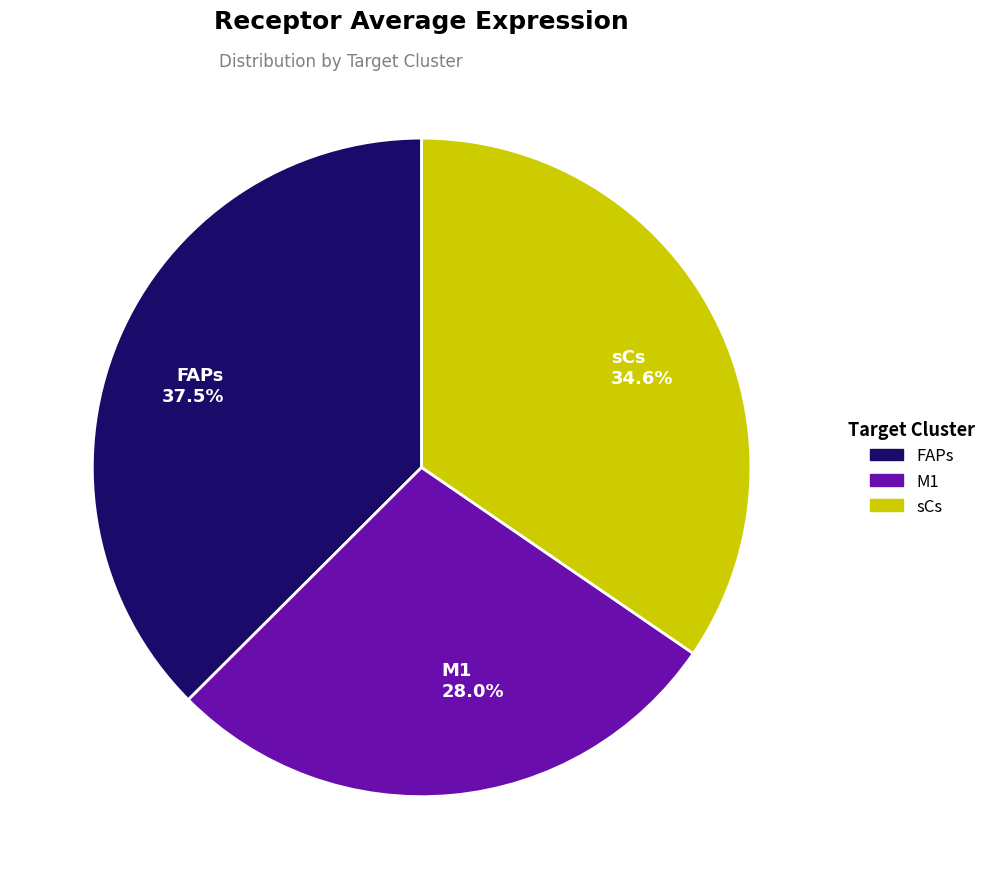

Between M1 and sCs, which is larger?

sCs